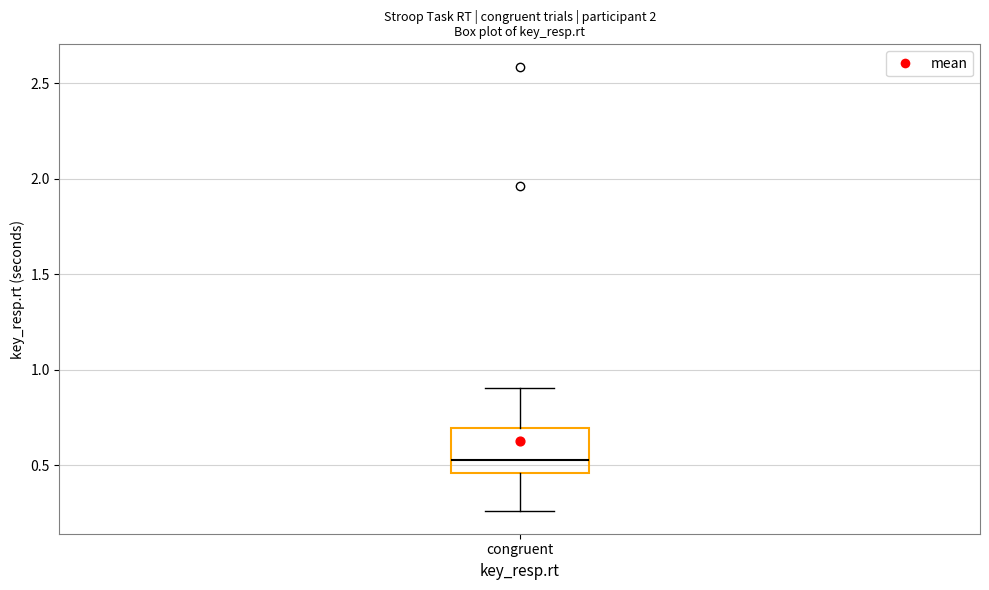

Transcribe this box plot: give where the median line is, the range the box spans, and where the two whiskers end, as read against the y-axis. The values are not printed on the chart, so give them approximately, as read against the axis.

median 0.55, box 0.45 to 0.70, whiskers 0.25 to 0.90